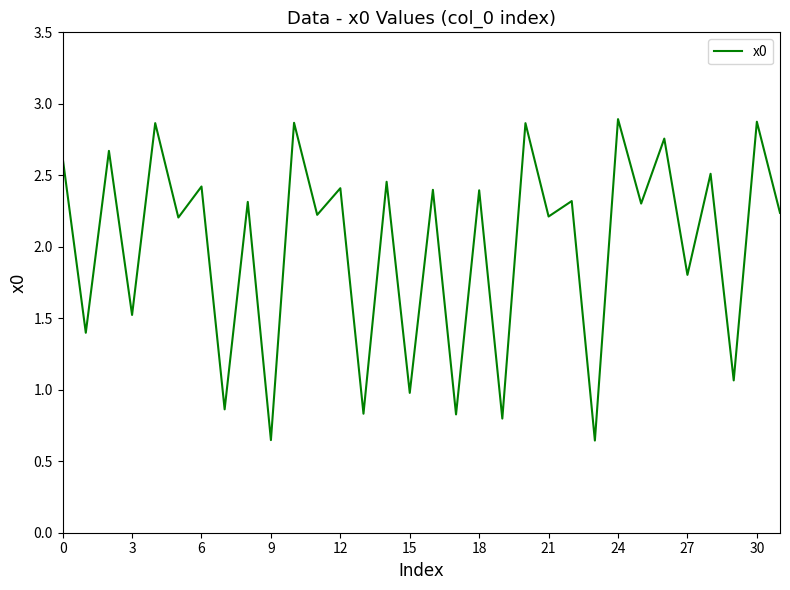

What is the difference between the maximum and minimum values?

2.2